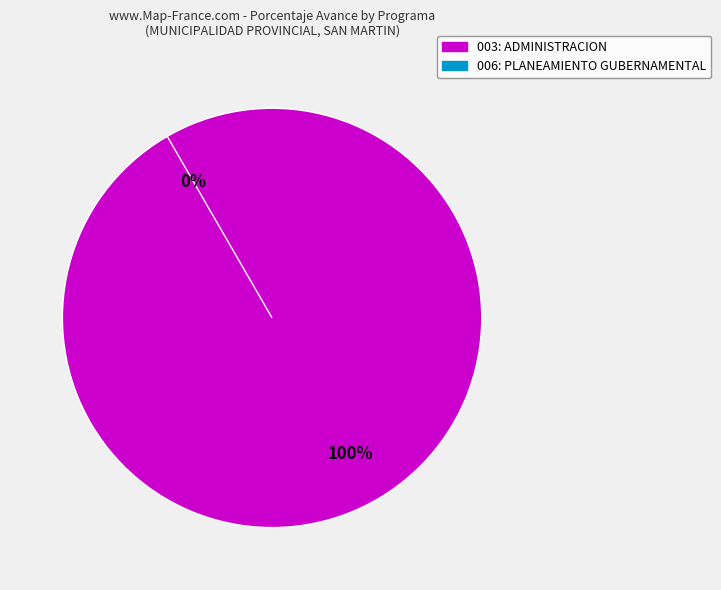

Which slice is the smallest?

006: PLANEAMIENTO GUBERNAMENTAL